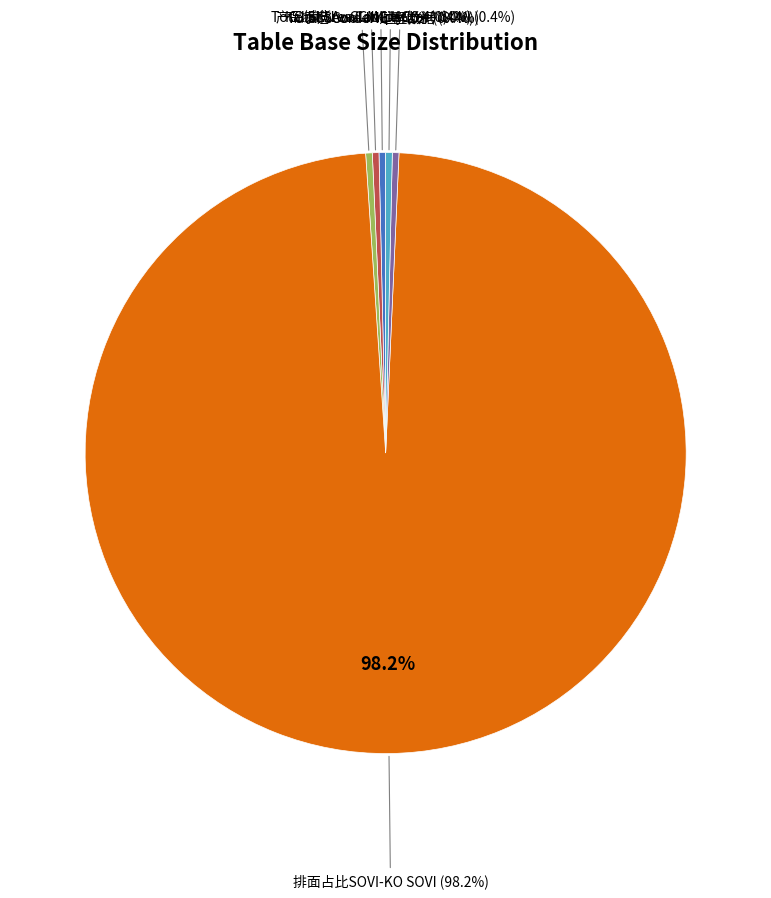

Count the number of slices in the pie.

6